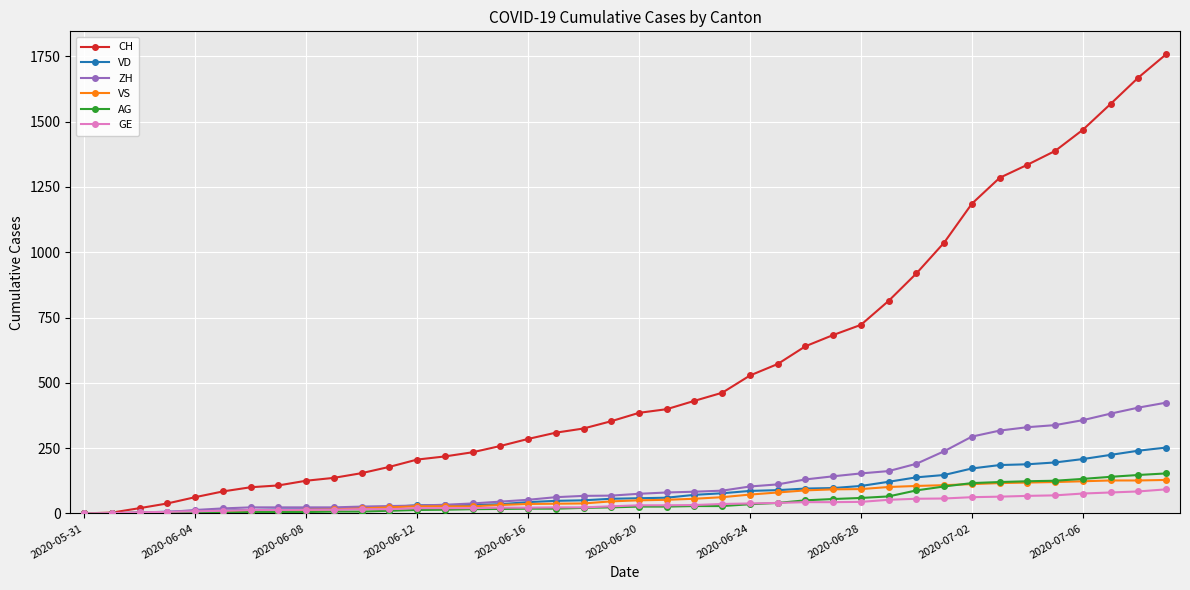

At how many categories does at least one series exceed 1358?

5